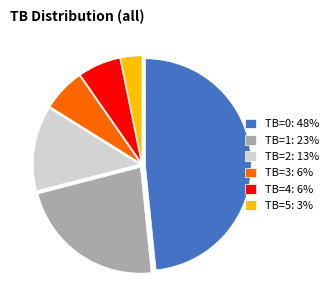

What is the ratio of the value at TB=0: 48% to the value at TB=1: 23%?

2.1